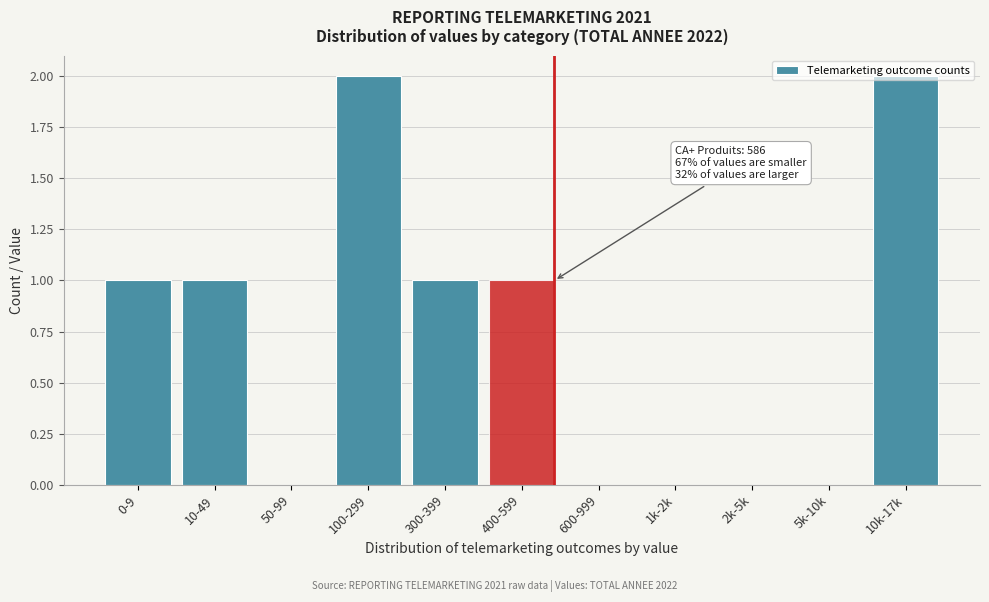

Is it true that the value at 600-999 is 0?

True